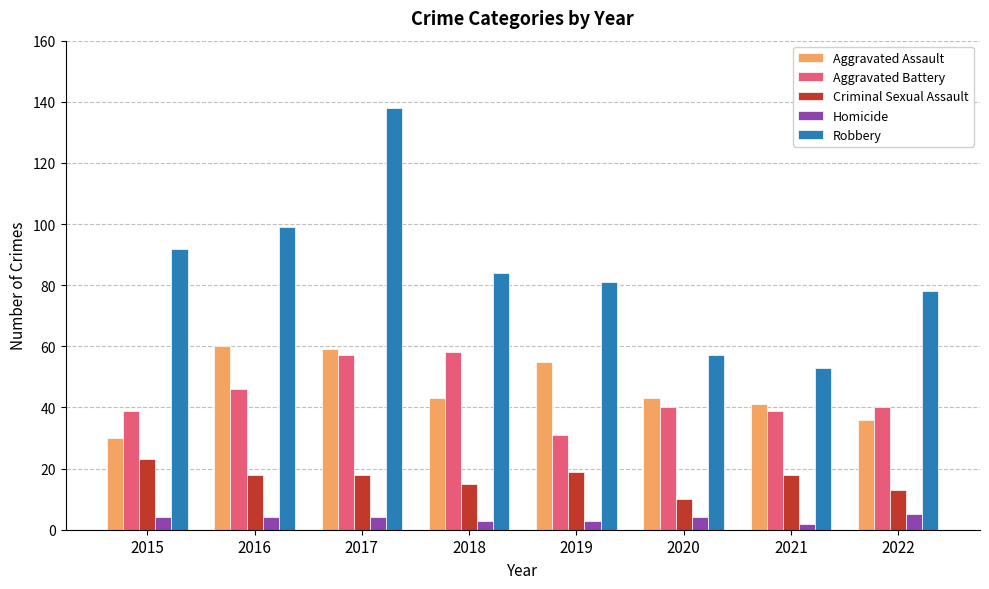

Which series has the widest spread of values?

Robbery